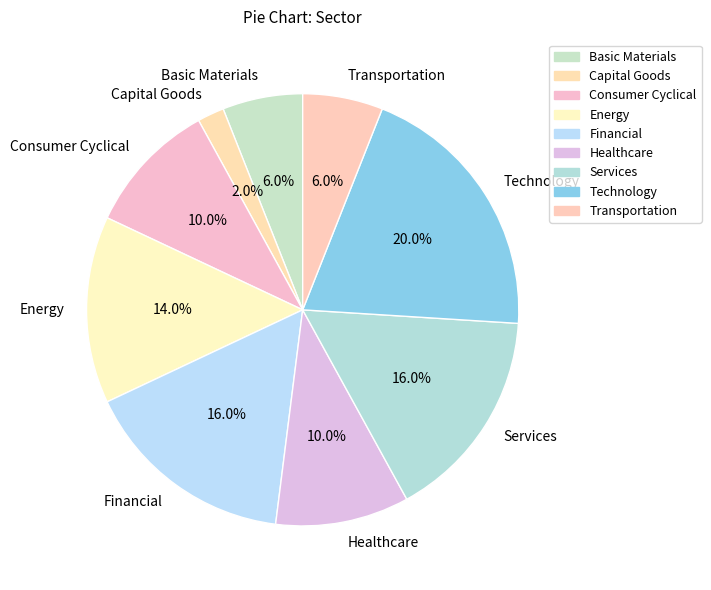

Approximately how many times larger is the value at Services compared to Energy?

1.1